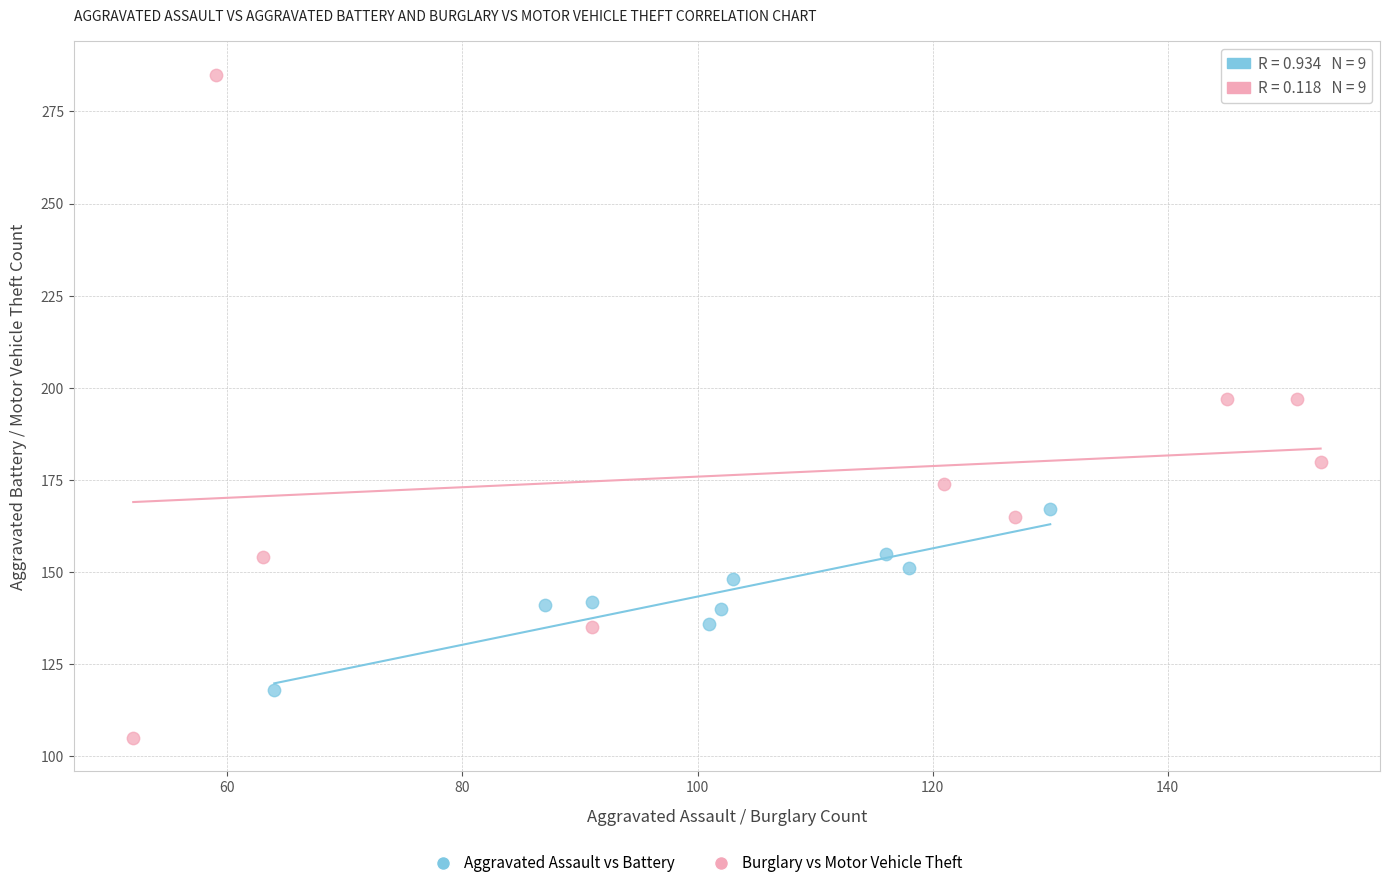

Which series has the widest spread of Y values?

Burglary vs Motor Vehicle Theft